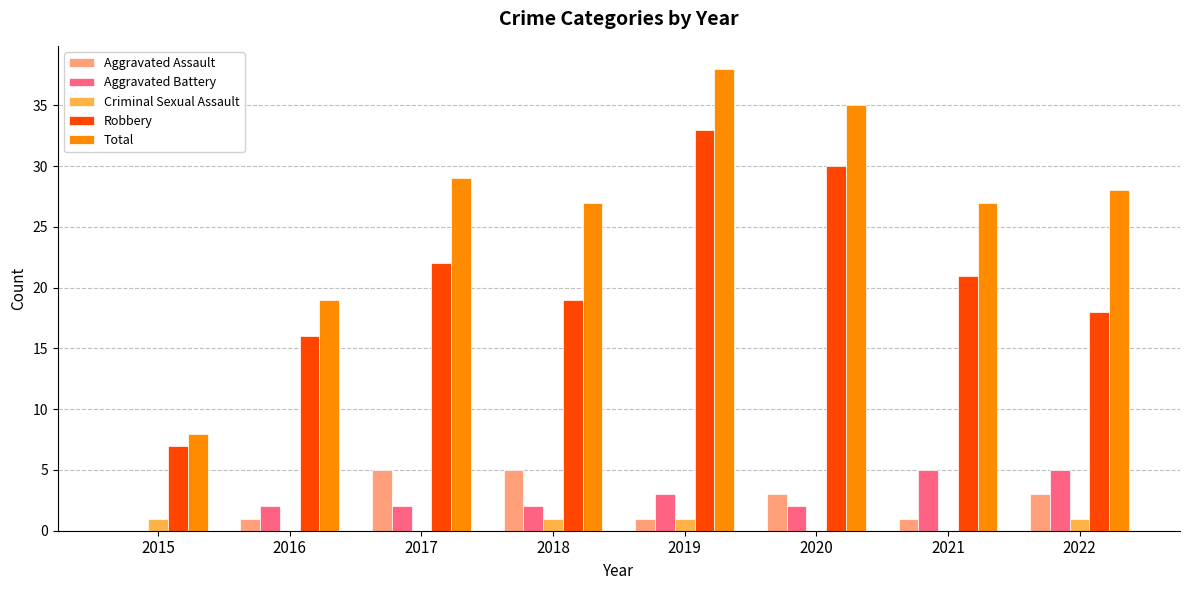

Are the bars grouped side by side (vs. stacked)?

Yes